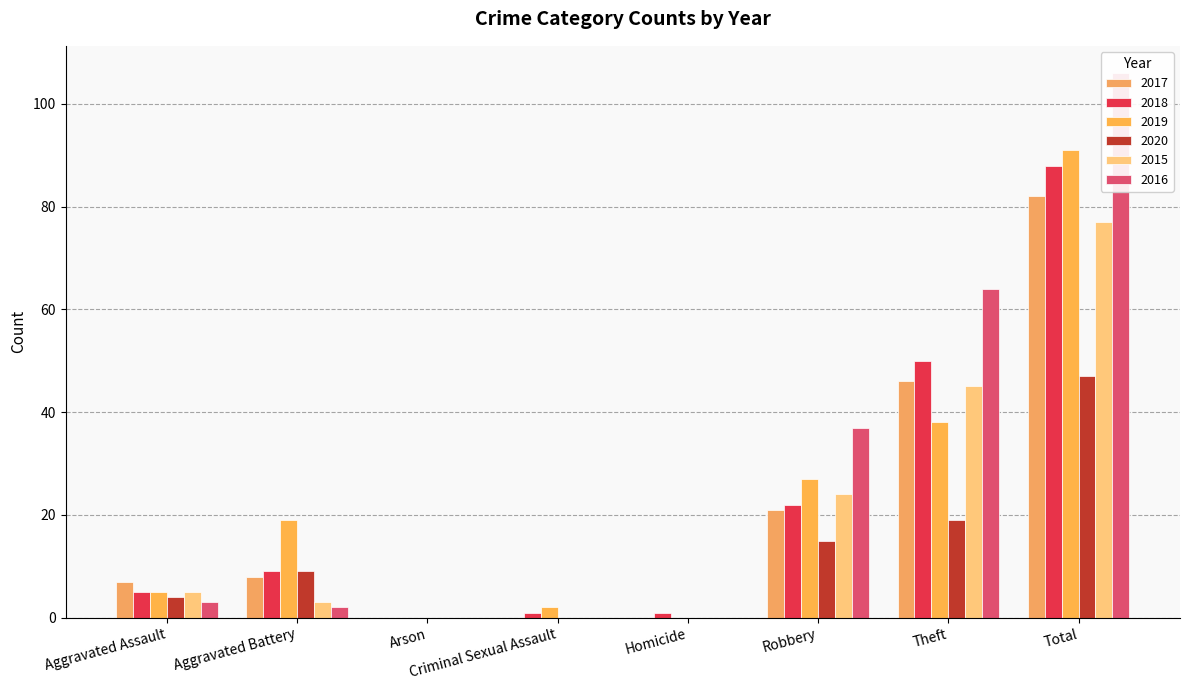

What is the label of the 3rd bar from the right?

Robbery